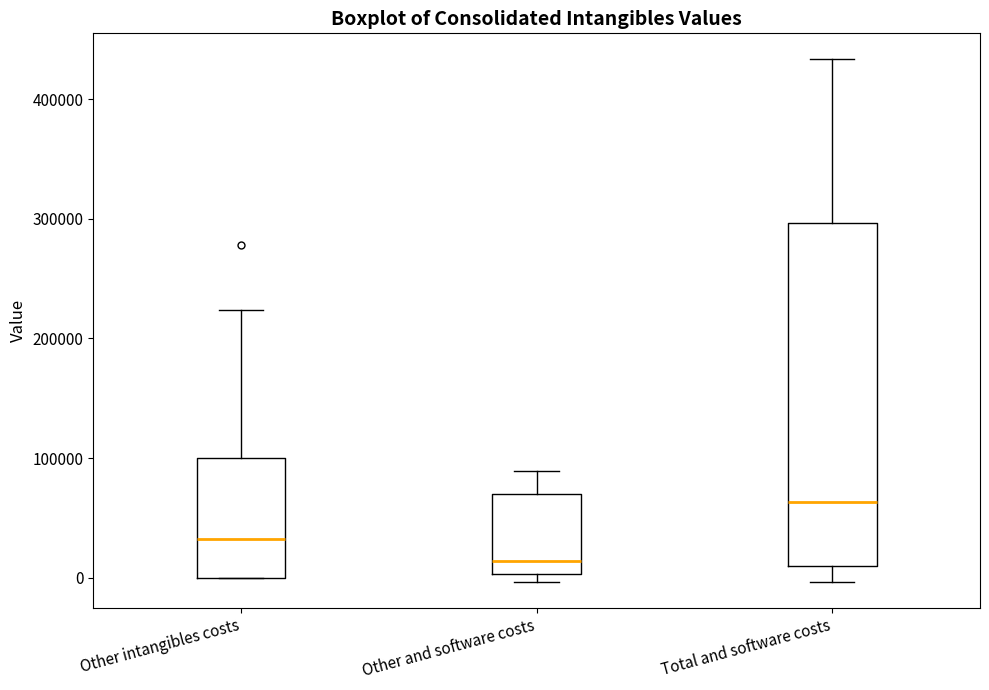

Reading left to right, transcribe this box plot: for each box, give where its median line is, the range the box spans, and where its two whiskers end, as read against the y-axis. The values are not printed on the chart, so give them approximately, as read against the axis.

Other intangibles costs: median 30000, box 0 to 100000, whiskers 0 to 220000
Other and software costs: median 10000, box 0 to 70000, whiskers 0 (just below the box's lower edge) to 90000
Total and software costs: median 60000, box 10000 to 300000, whiskers 0 to 430000